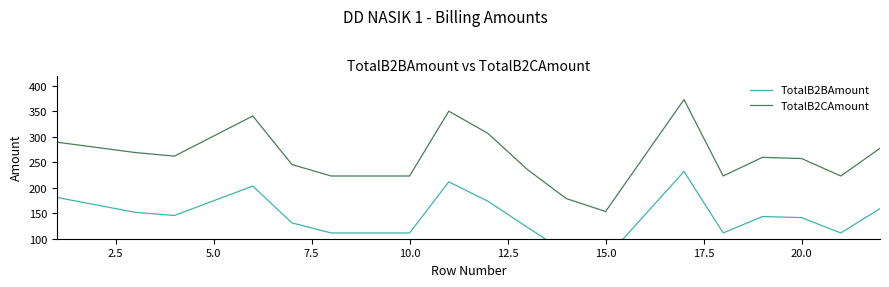

Which series has the widest spread of values?

TotalB2CAmount